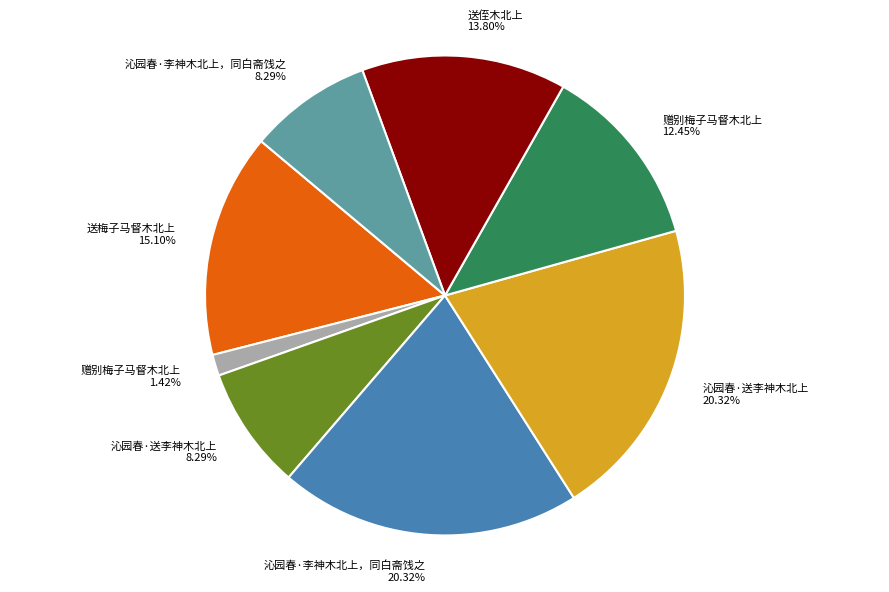

Is there a majority slice in this chart?

No